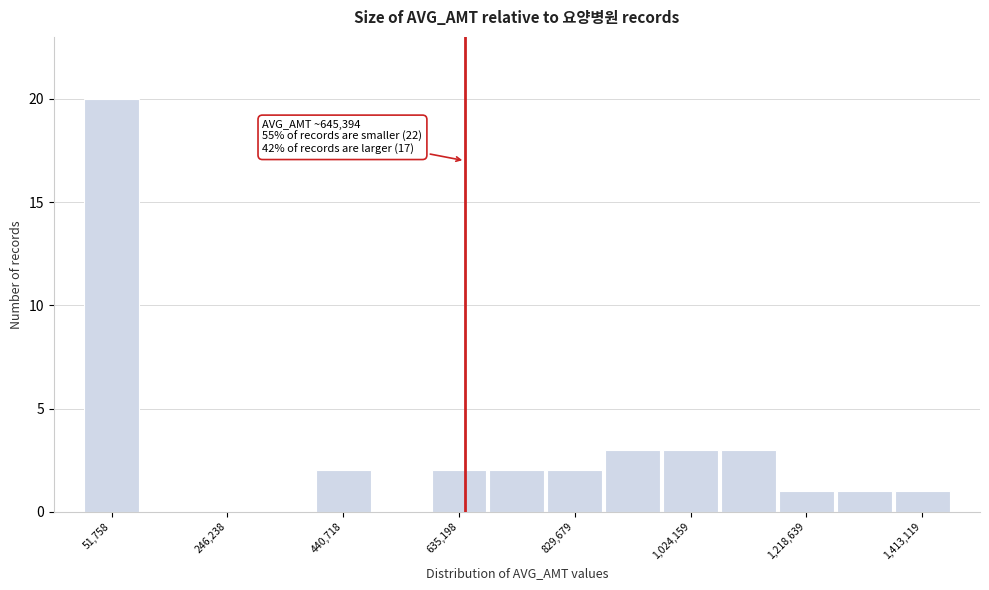

Over which range of the x-axis is the bar tallest?

0 to 100000